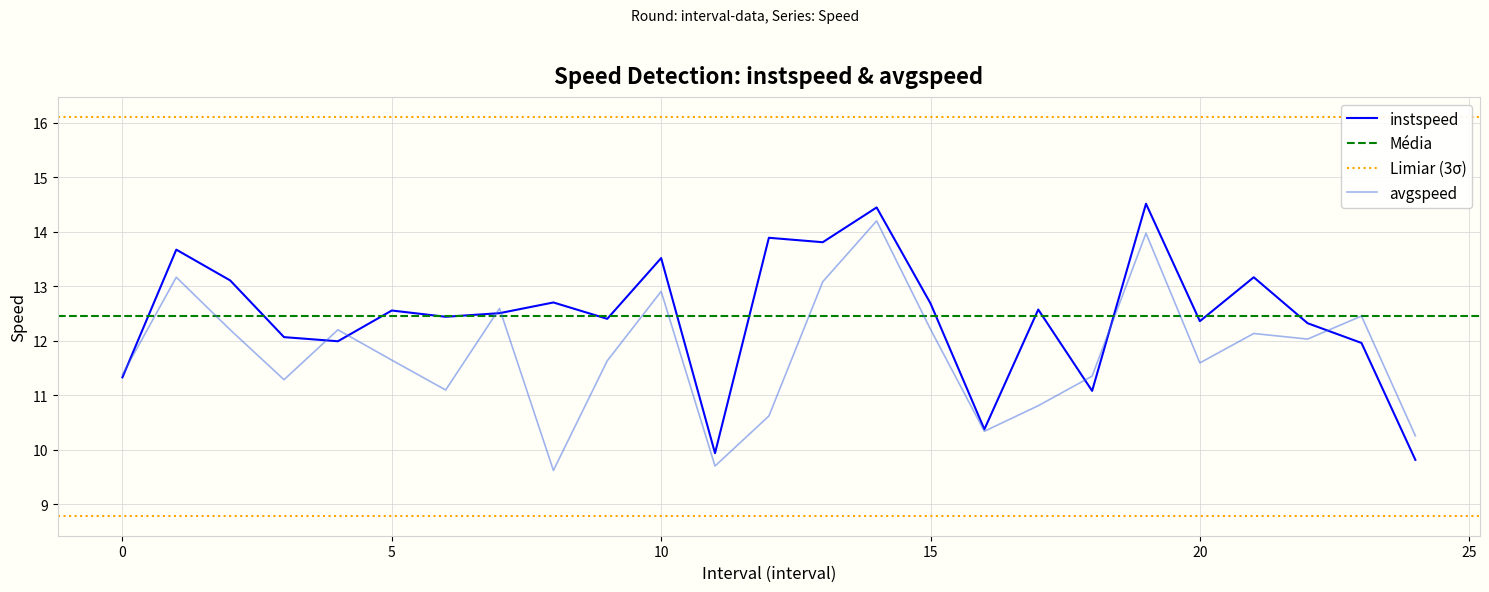

At which category does avgspeed reach its first local peak?

1.0